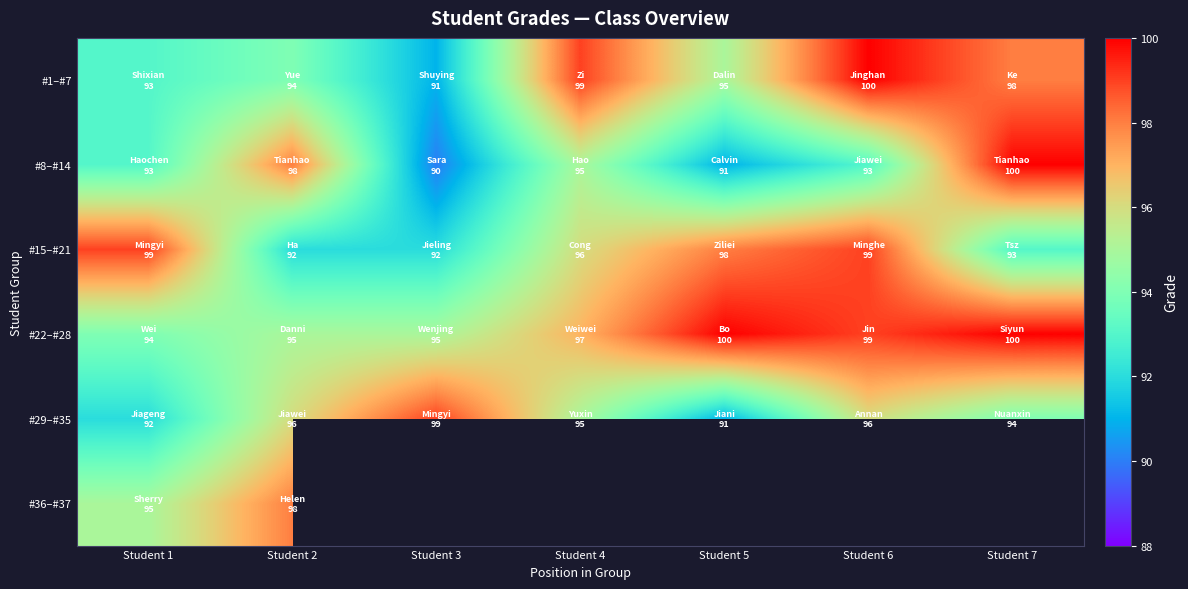

Where is #1–#7 nearest to the value 95?

Student 5